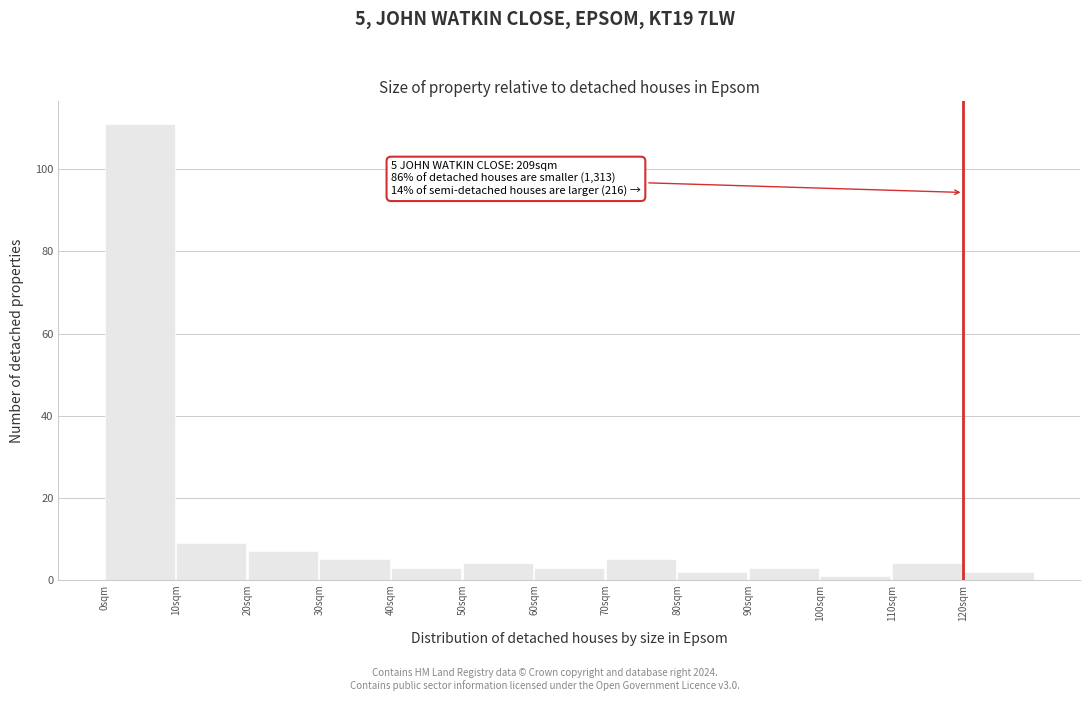

Over which range of the x-axis is the bar tallest?

0 to 10